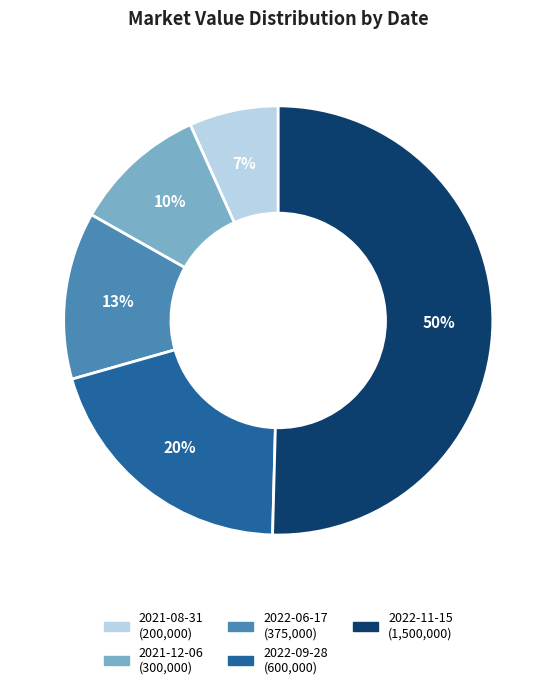

Do 2021-08-31 and 2022-11-15 together represent more than half of the pie?

Yes